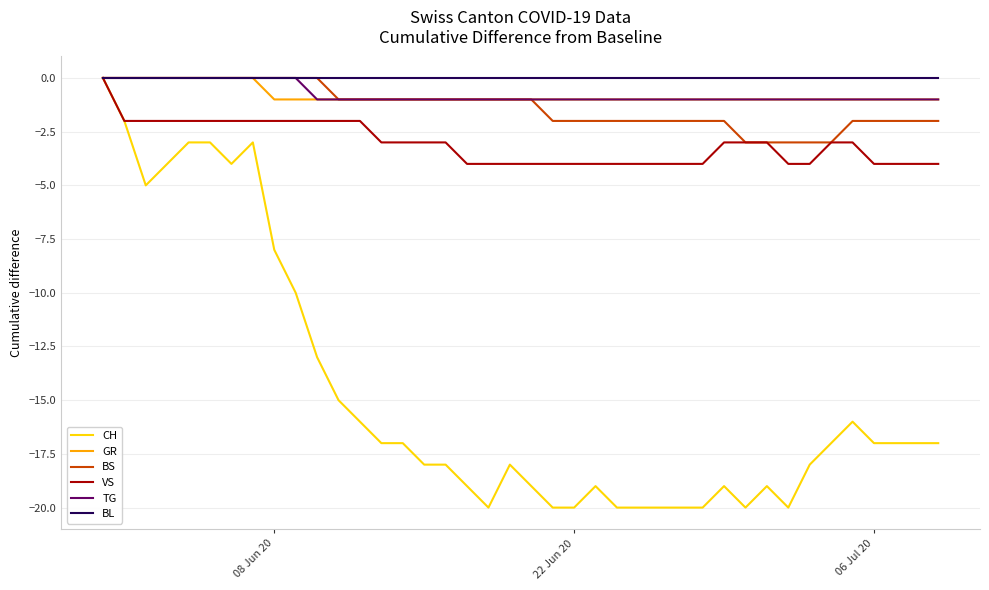

Which series has the widest spread of values?

CH